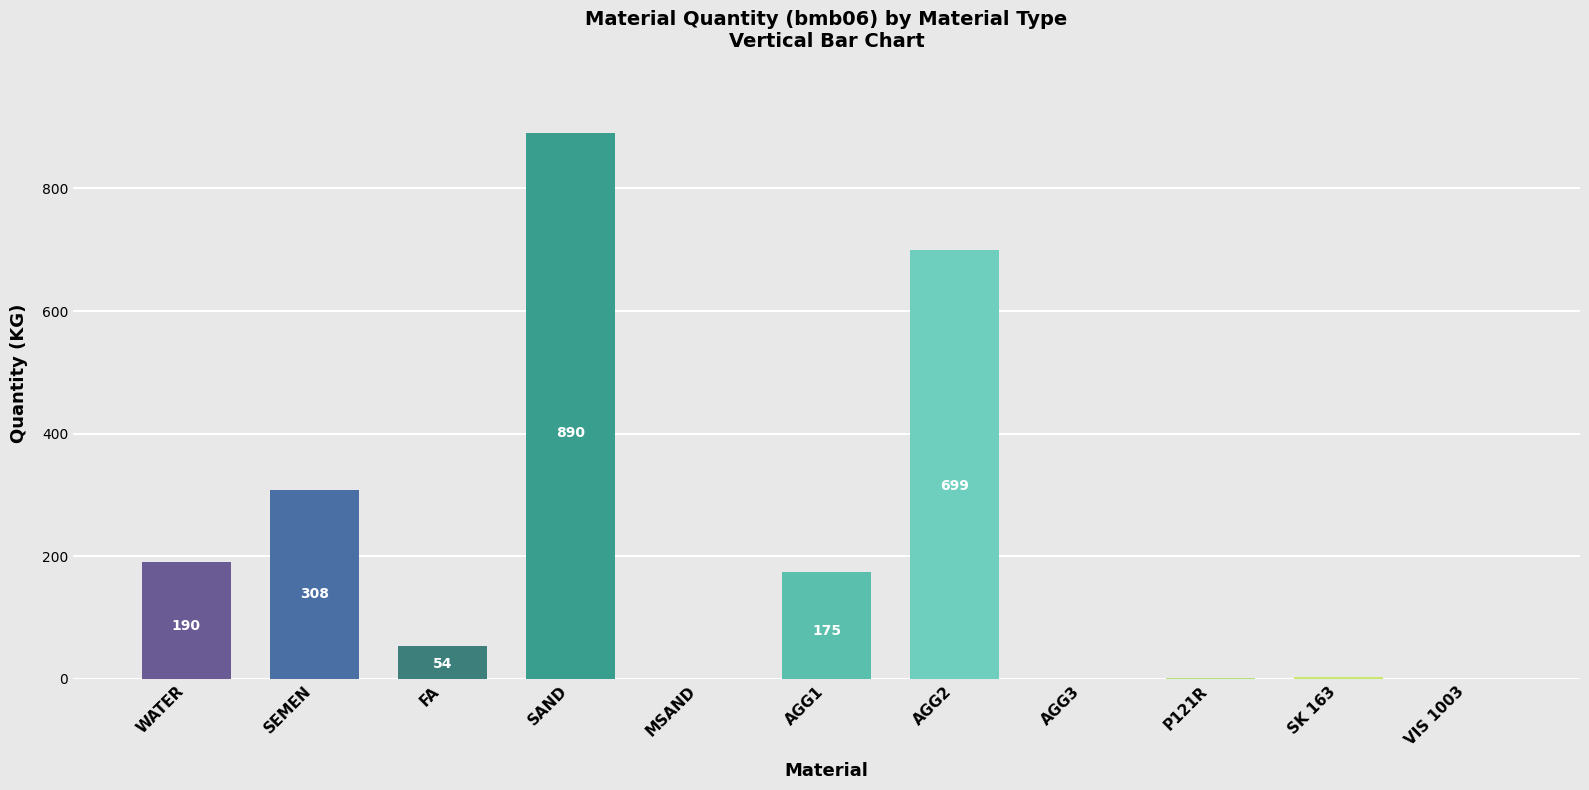

Which label corresponds to the largest value in the chart?

SAND